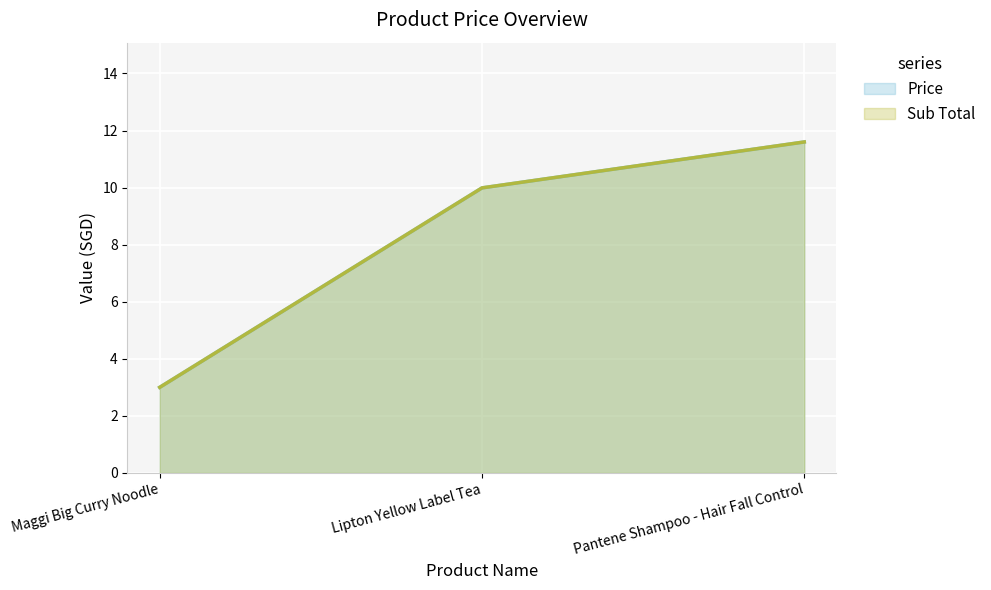

What is the greatest value displayed?

11.6